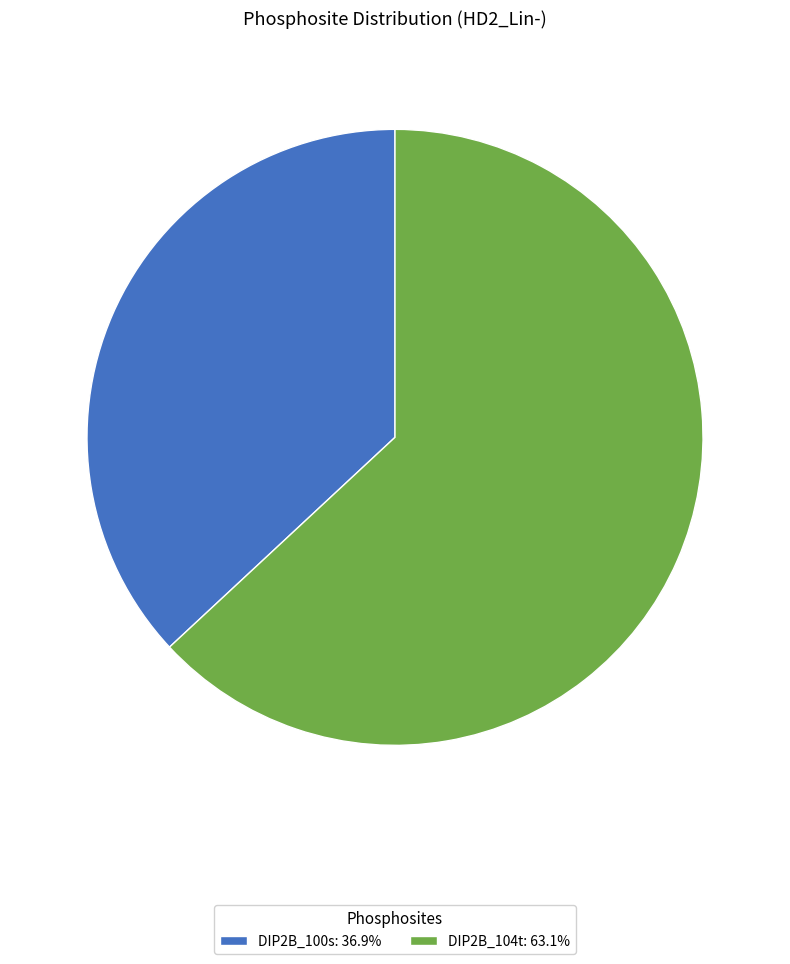

Rank the categories by value from highest to lowest.

DIP2B_104t, DIP2B_100s